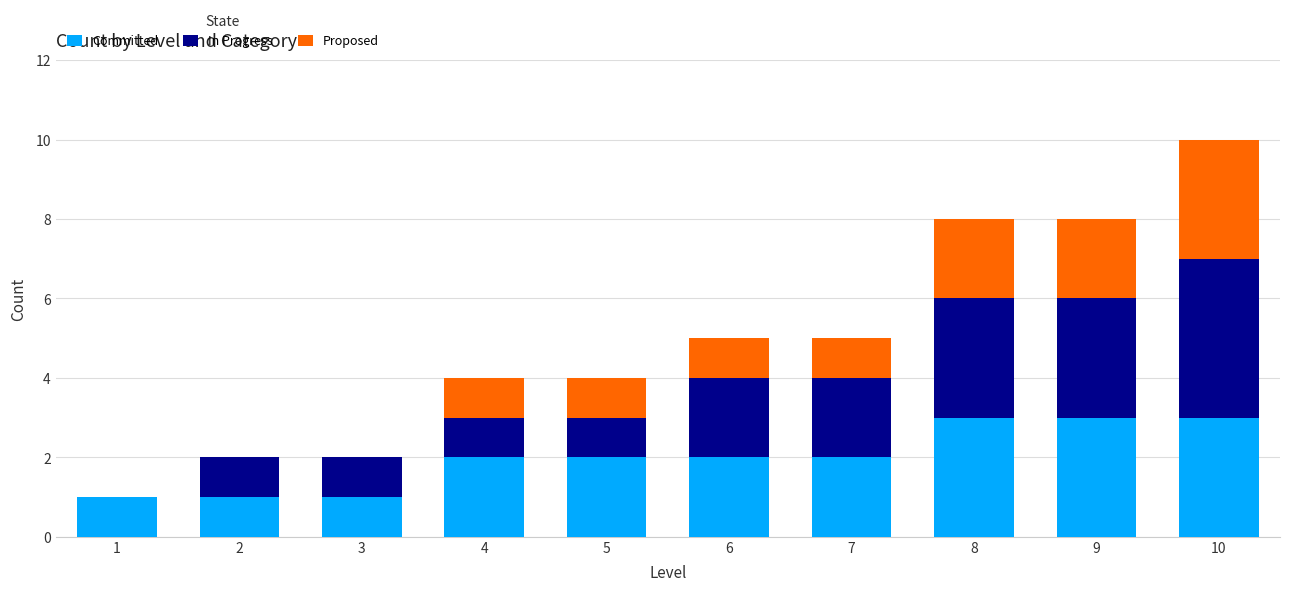

What is the sum of all Committed values?

20